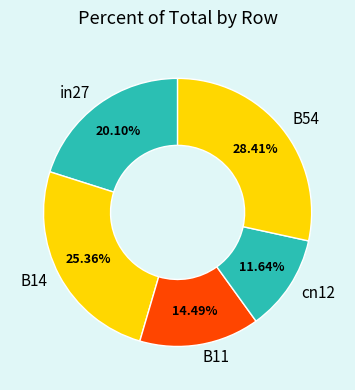

Count the number of slices in the pie.

5